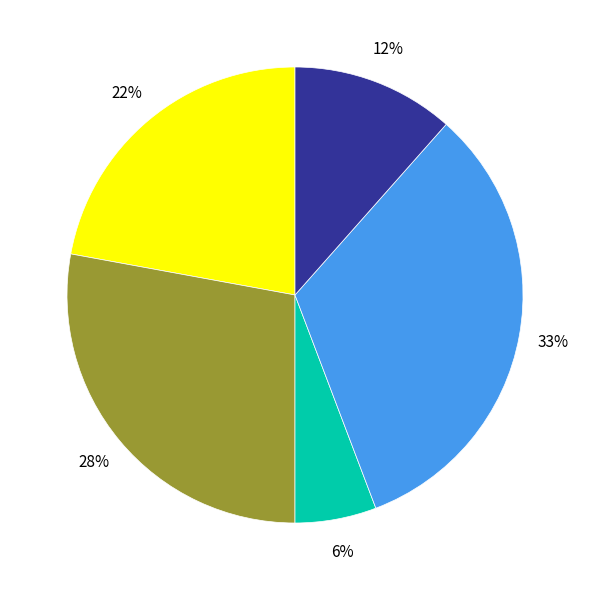

Is there any slice that represents more than half of the pie?

No